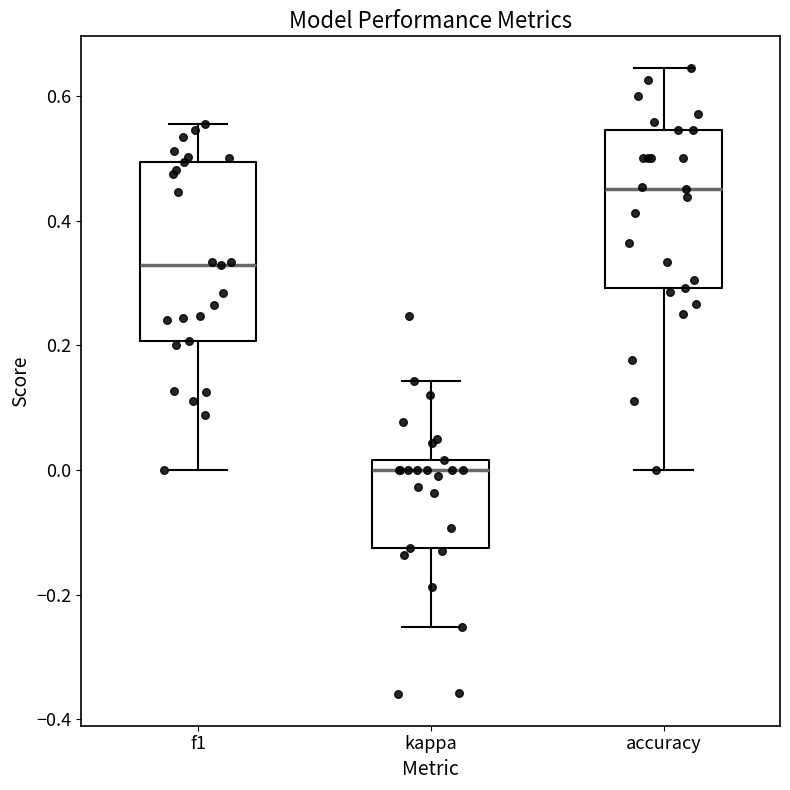

Reading left to right, transcribe this box plot: for each box, give where its median line is, the range the box spans, and where its two whiskers end, as read against the y-axis. The values are not printed on the chart, so give them approximately, as read against the axis.

f1: median 0.32, box 0.20 to 0.50, whiskers 0.00 to 0.56
kappa: median 0.00, box -0.12 to 0.02, whiskers -0.26 to 0.14
accuracy: median 0.46, box 0.30 to 0.54, whiskers 0.00 to 0.64